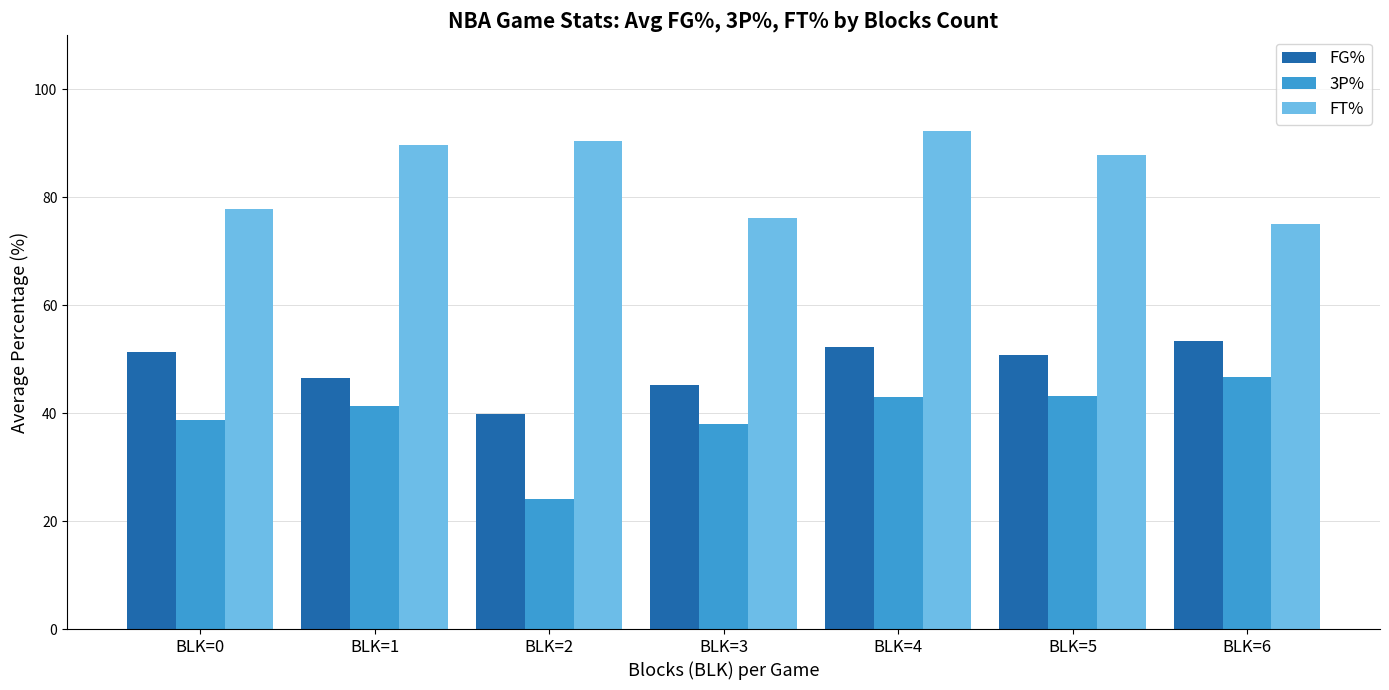

Count the number of categories in the chart.

7